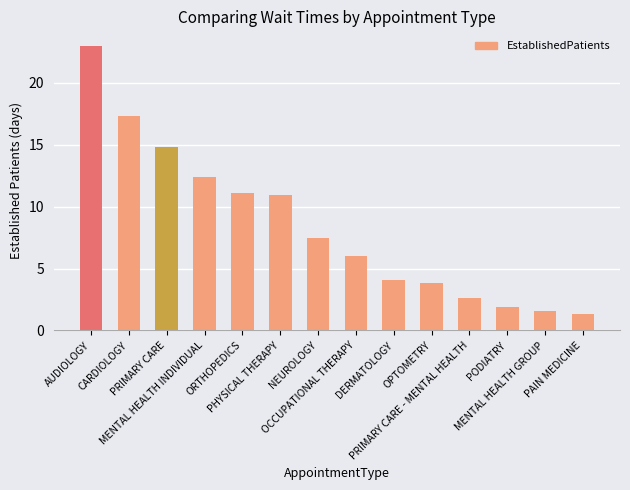

What is the minimum value shown in the chart?

1.3